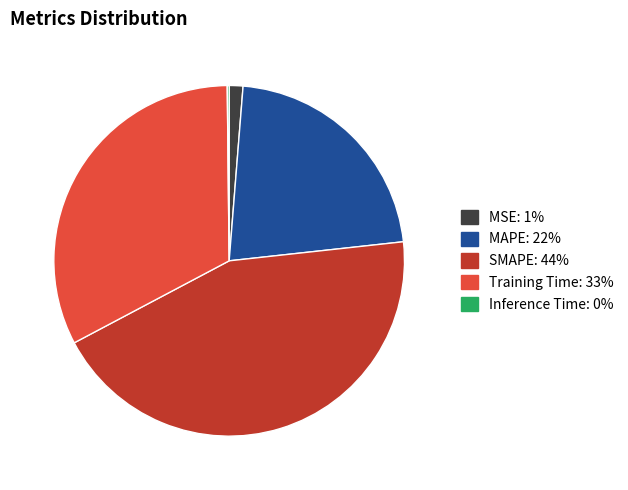

Is the sum of MAPE and MSE greater than half?

No